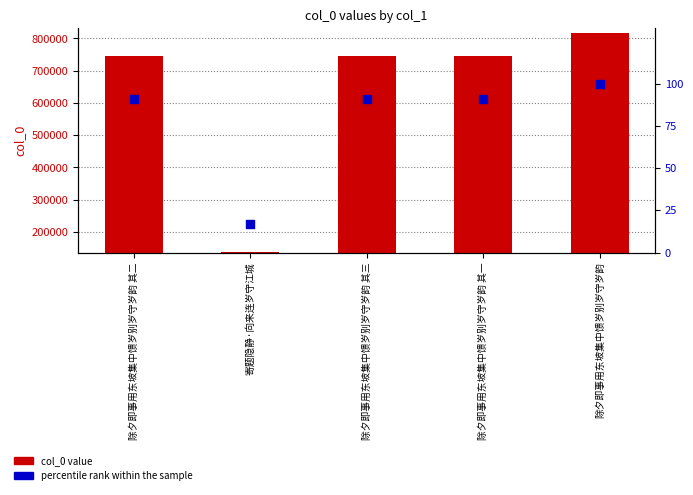

What is the total value across all series at 除夕即事用东坡集中馈岁别岁守岁韵?

815422